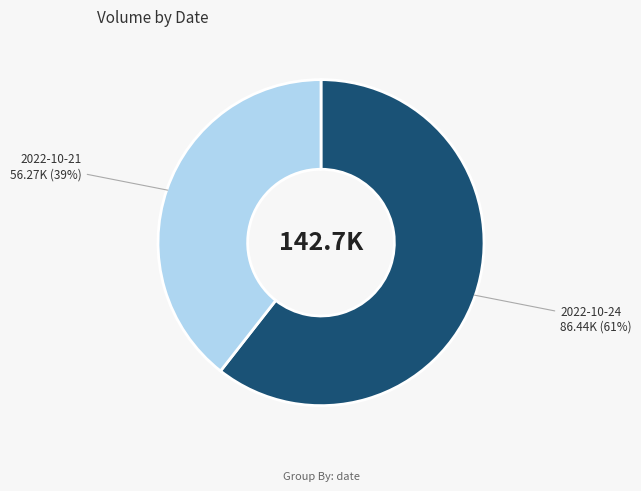

What percentage is the 2022-10-21 slice, to the nearest percent?

39%